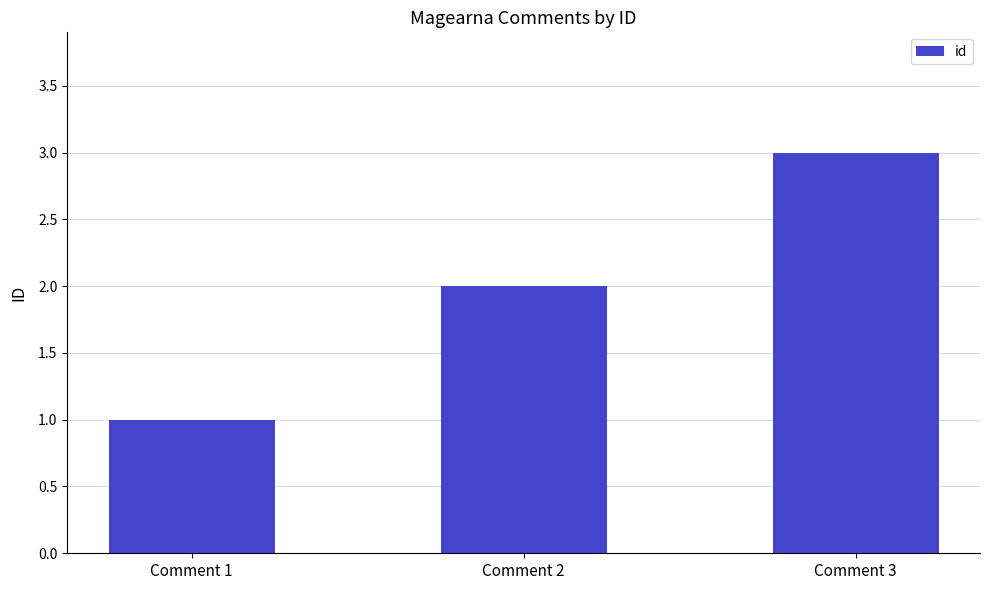

What is the minimum value shown in the chart?

1